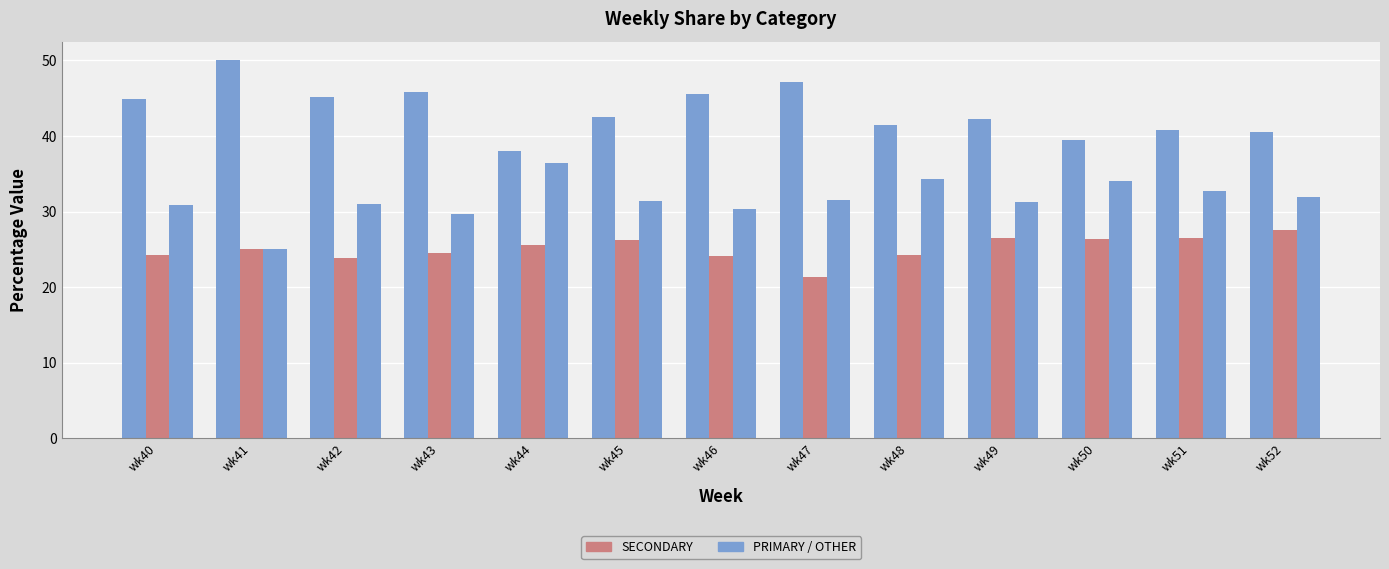

How many distinct data groups are displayed?

3